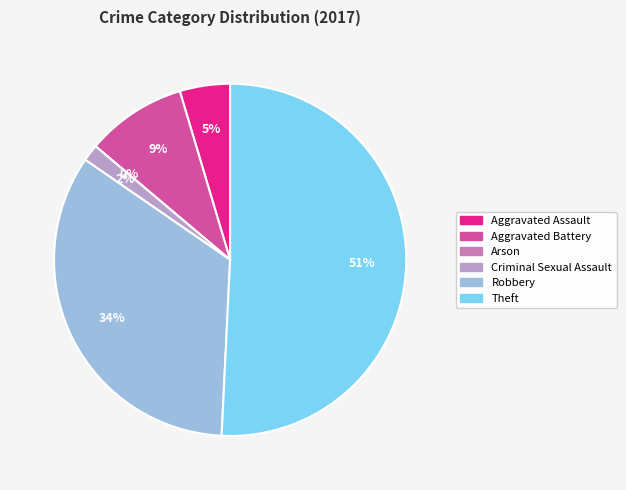

What is the smallest slice in the pie chart?

Arson